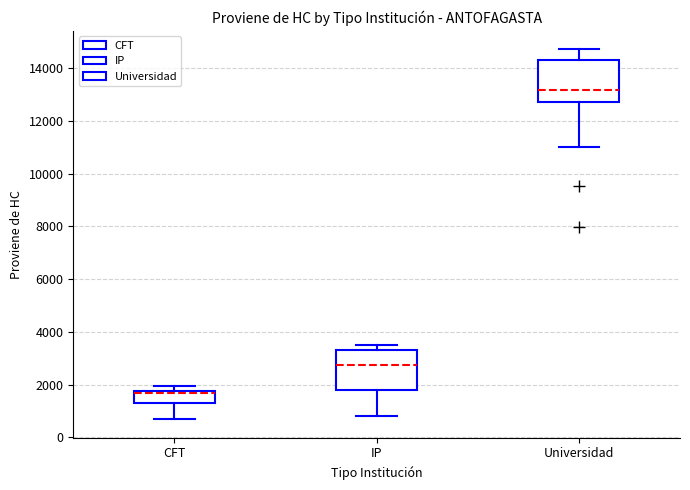

Where does the median line of the box for IP sit on the y-axis? The values are not printed on the chart, so give them approximately, as read against the axis.

2800